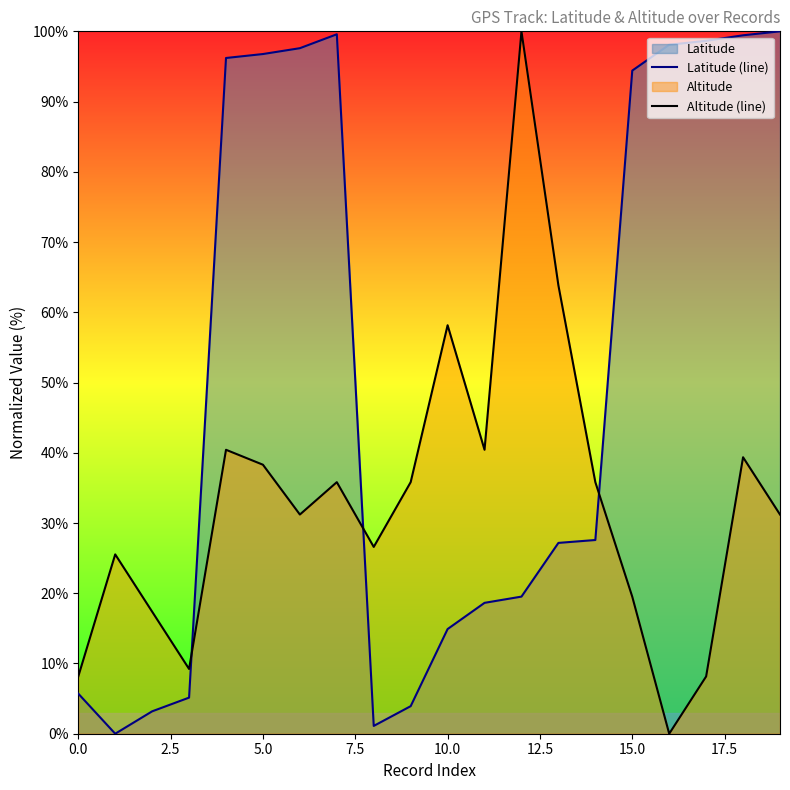

What is the maximum value shown in the chart?

100.0